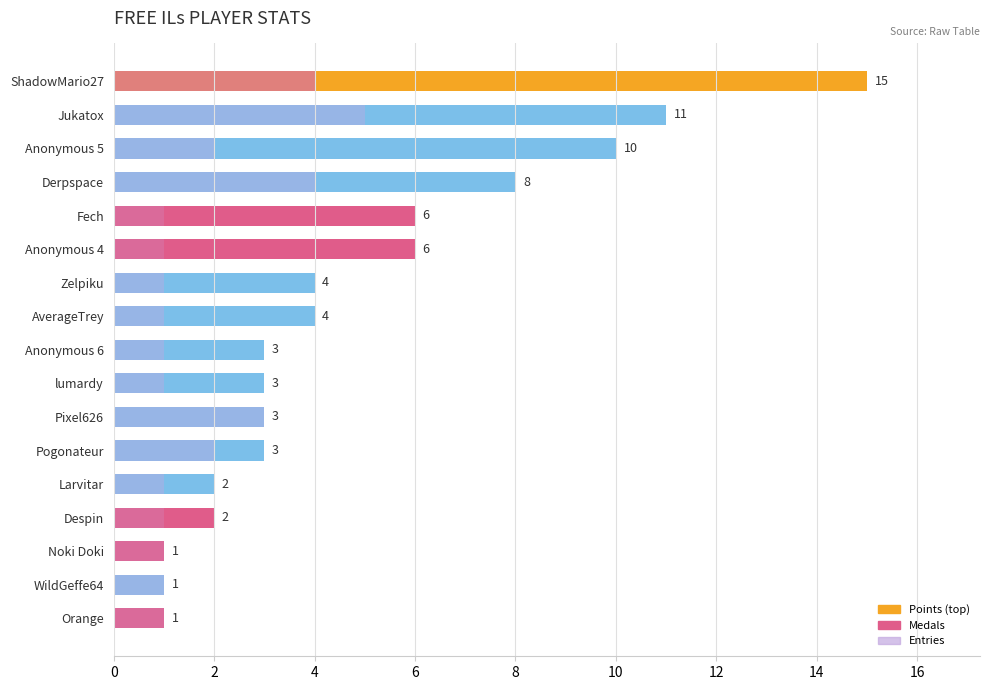

Count the Entries values in the range 1 to 2.

13